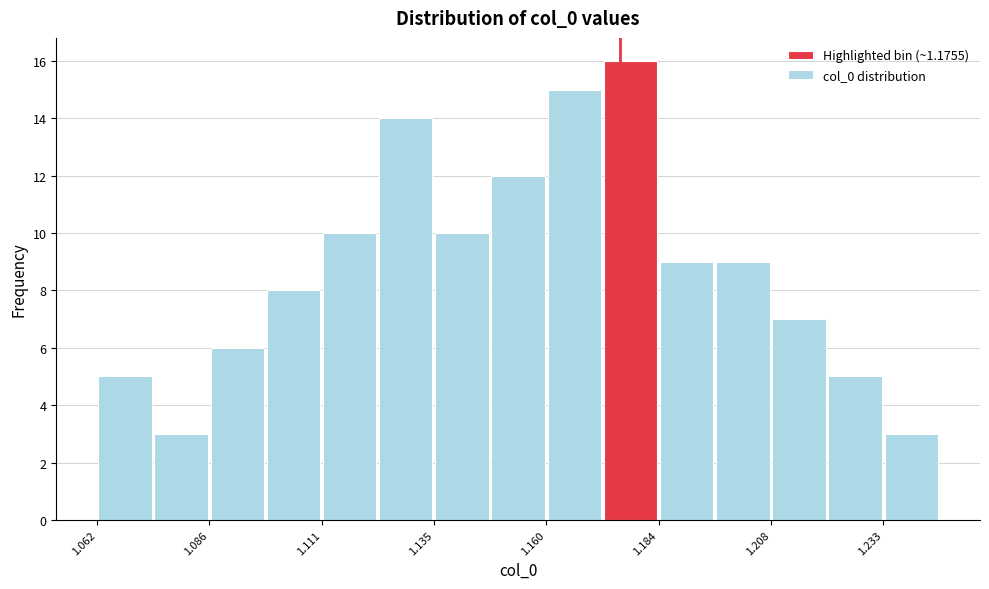

Around what value on the x-axis is the tallest bar? Give the approximate position of its centre, as read against the axis.

1.180